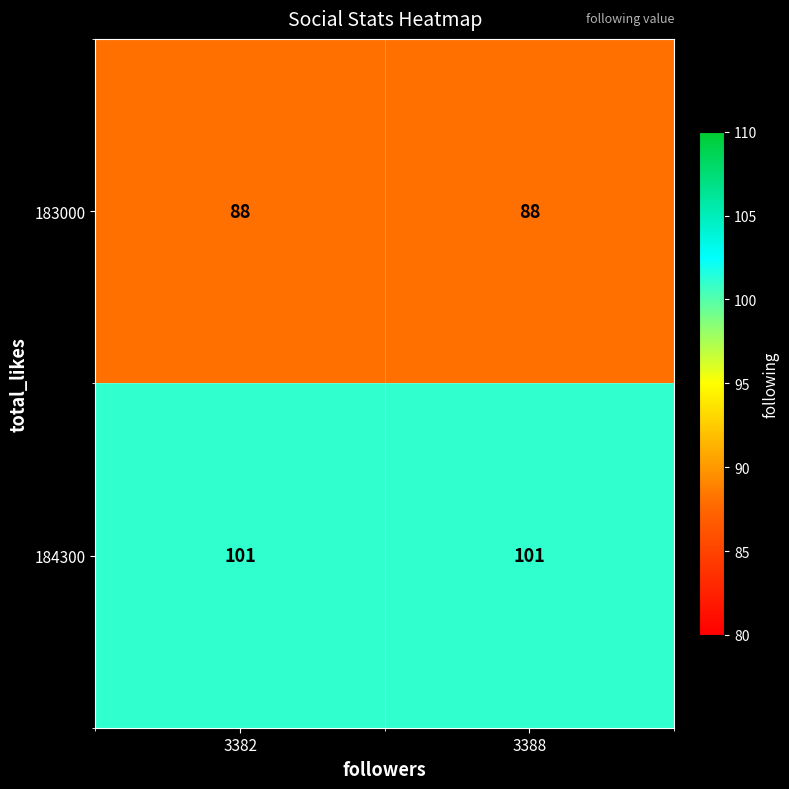

Reading left to right, what are all the values shown in this chart?

183000: 88	88
184300: 101	101